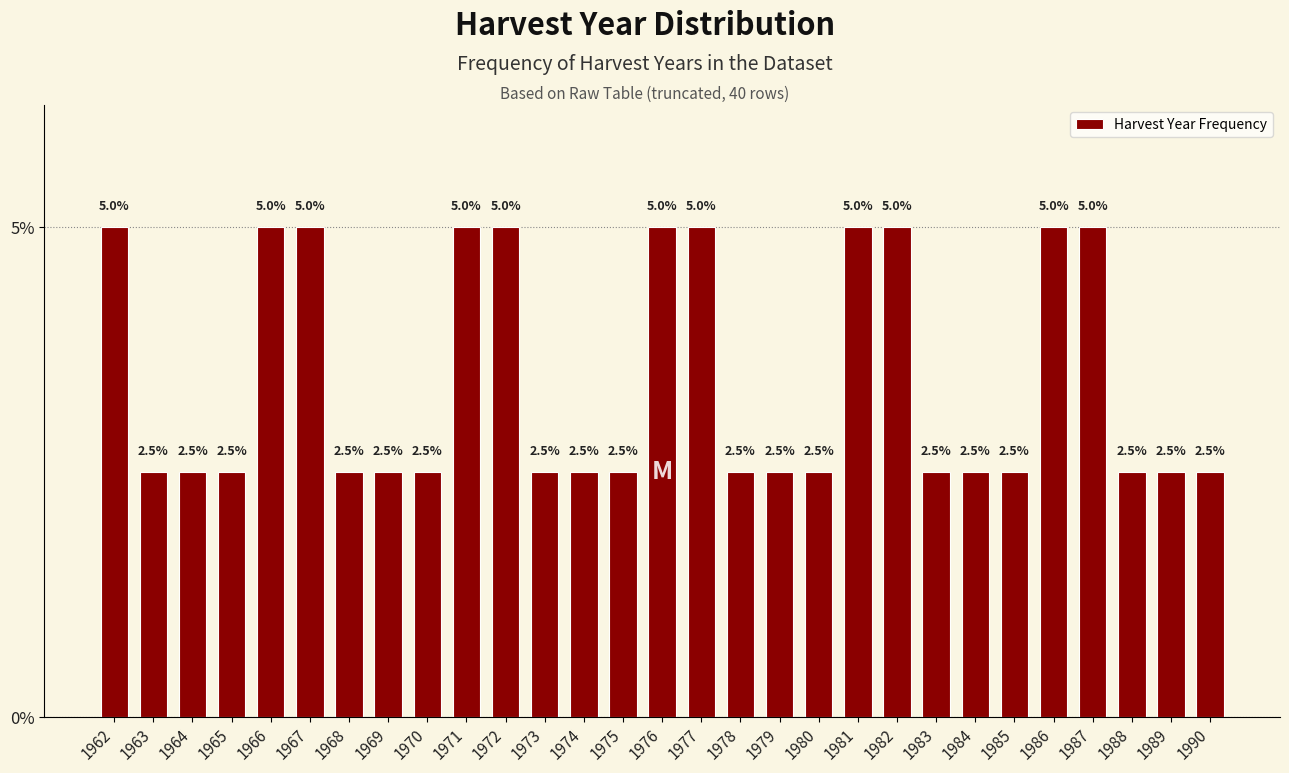

Reading left to right, extract all data points from this chart.

5.0	2.5	2.5	2.5	5.0	5.0	2.5	2.5	2.5	5.0	5.0	2.5	2.5	2.5	5.0	5.0	2.5	2.5	2.5	5.0	5.0	2.5	2.5	2.5	5.0	5.0	2.5	2.5	2.5